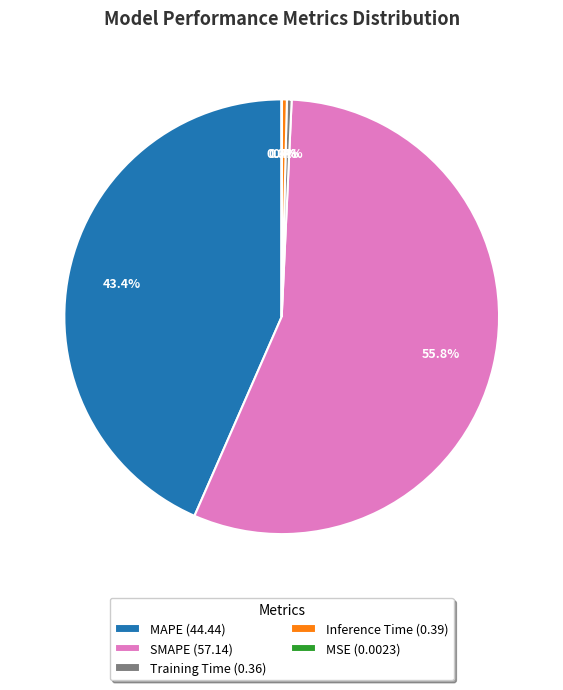

To the nearest percent, what portion does SMAPE represent?

56%